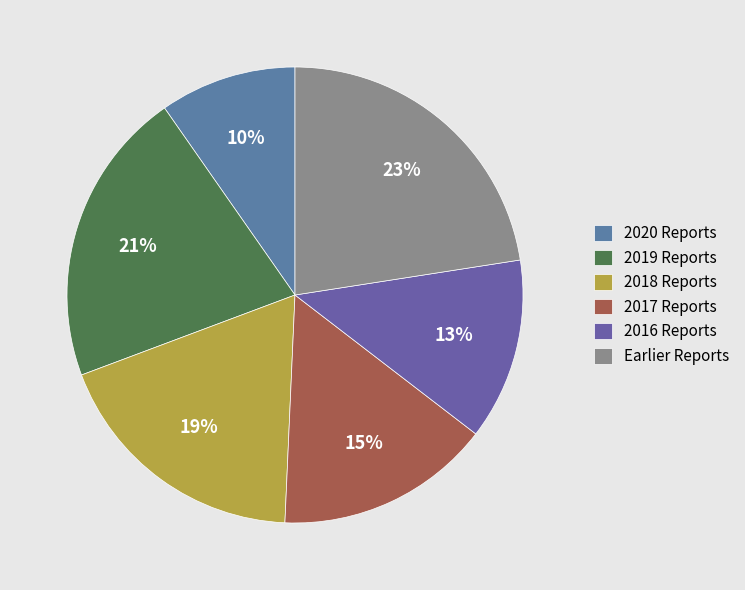

To the nearest percent, what is the difference between the largest and smallest slice percentages?

13%